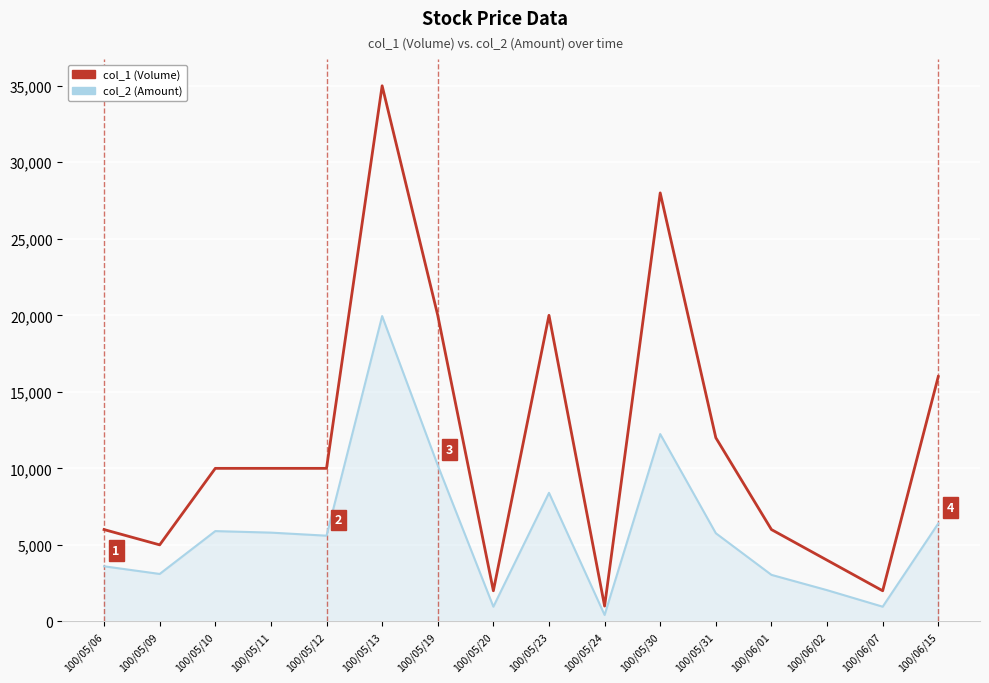

Which series has the largest total across all categories?

col_1 (Volume)